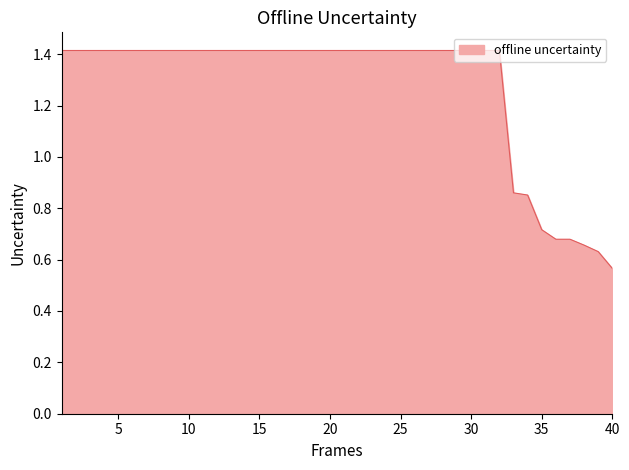

Count the number of categories in the chart.

40